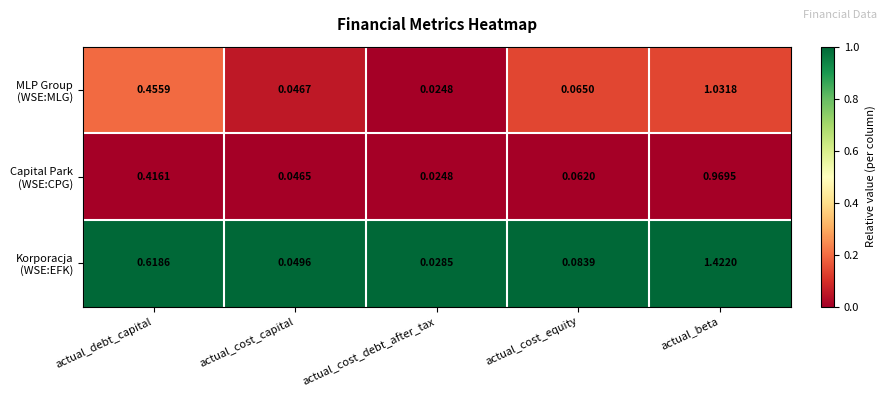

At which category is the sum across all series the highest?

actual_beta